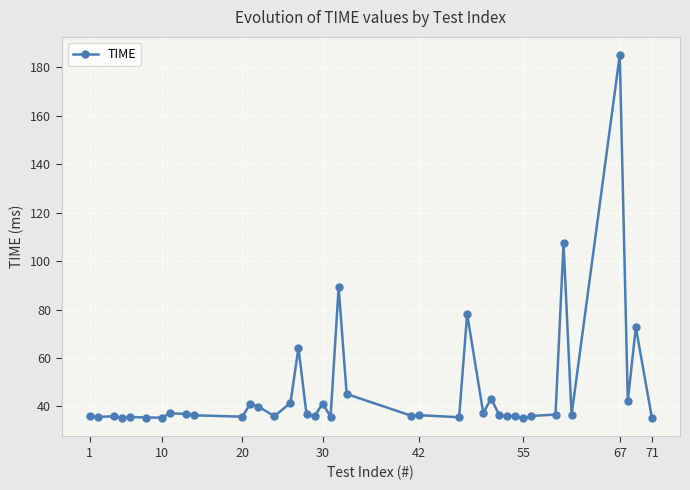

What is the minimum value shown in the chart?

35.1